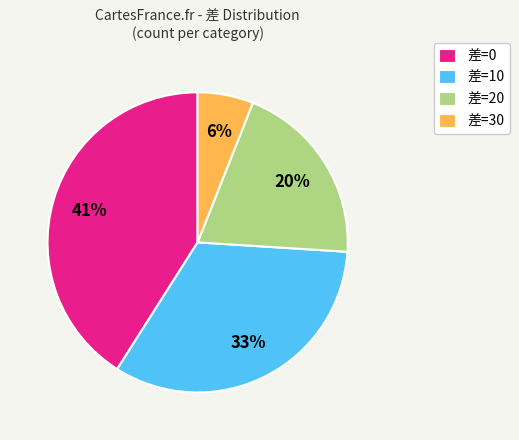

Is it true that 差=0 is 47% of the pie?

False